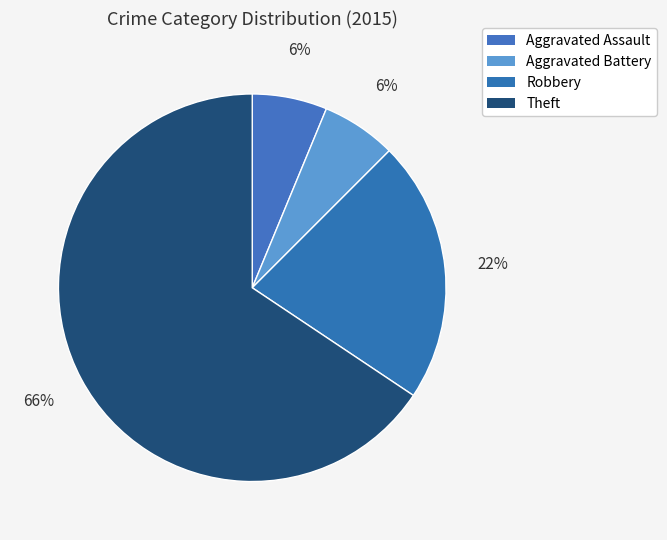

The Aggravated Assault slice represents 6% of the pie. True or false?

True